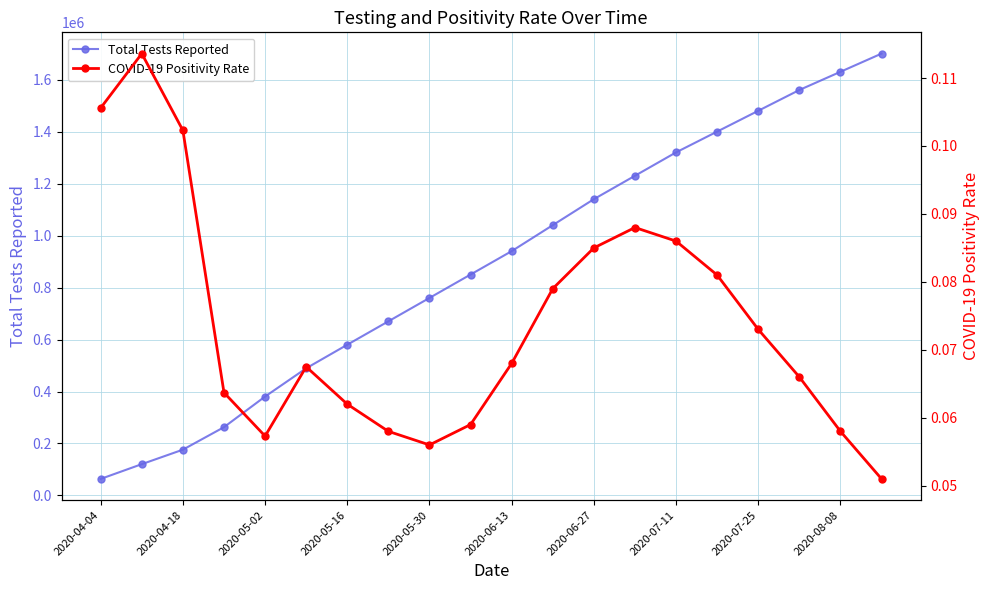

How many distinct data groups are displayed?

2